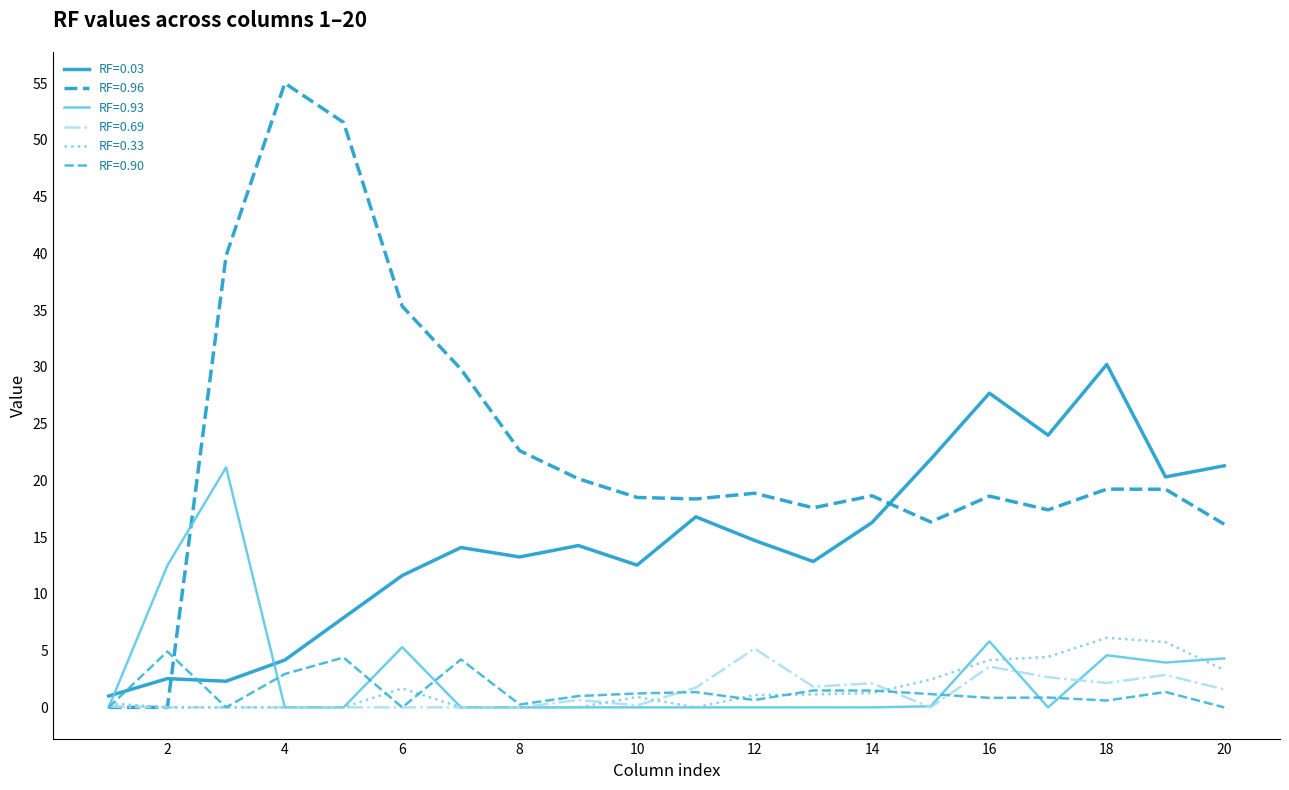

Which series ends up on top after the final intersection of RF=0.93 and RF=0.03?

RF=0.03